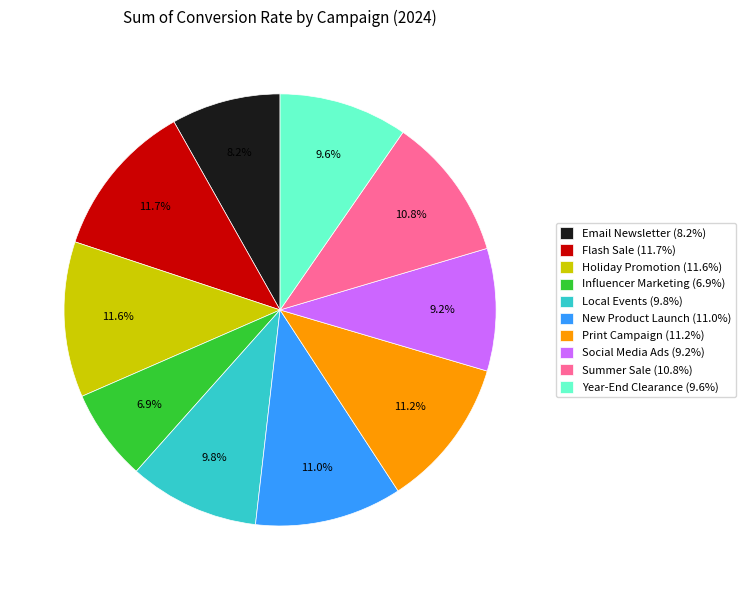

Is Summer Sale (10.8%) the majority of the pie?

No